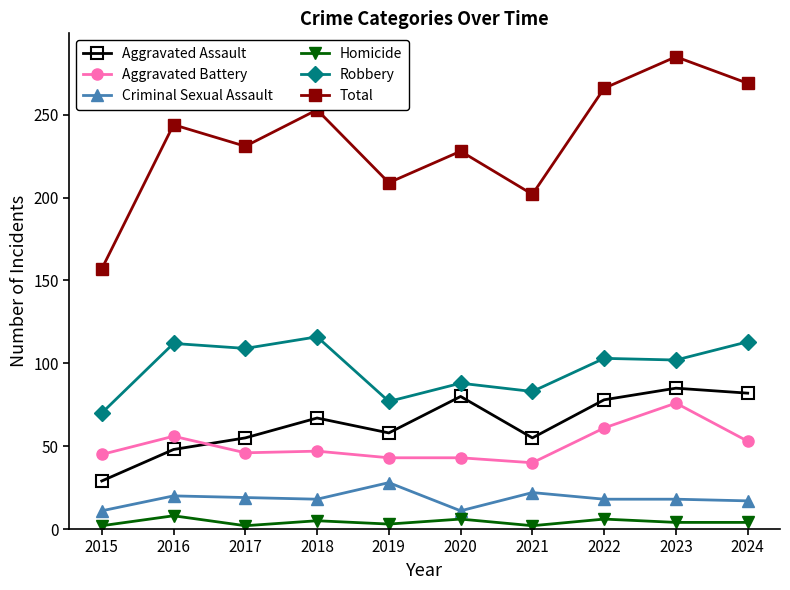

What is the difference between the highest and lowest values at 2015?

155